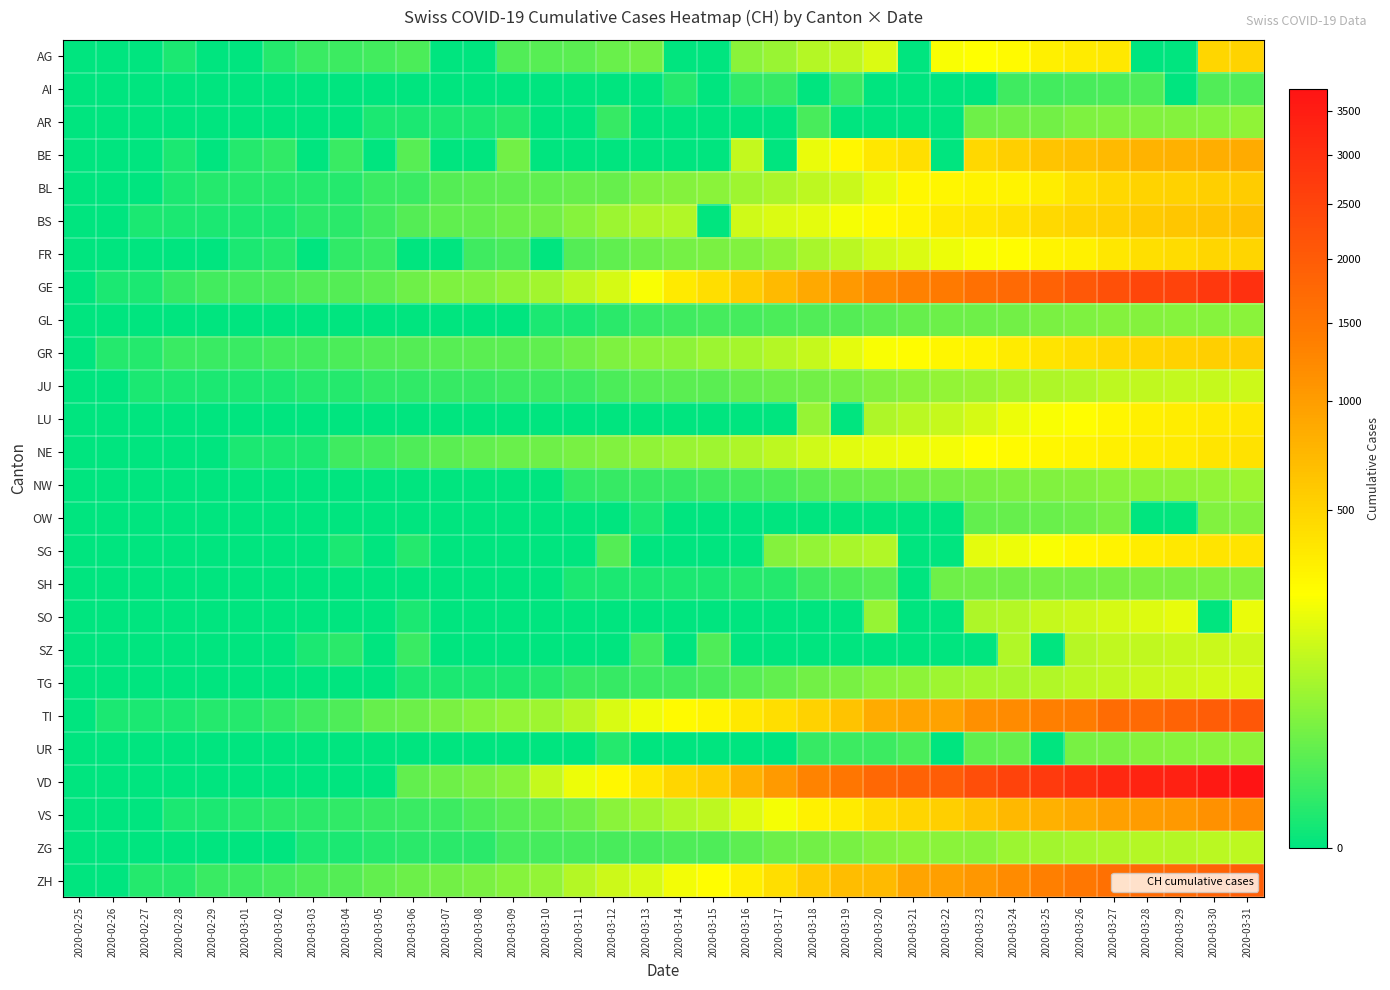

Count the number of data series in this chart.

26